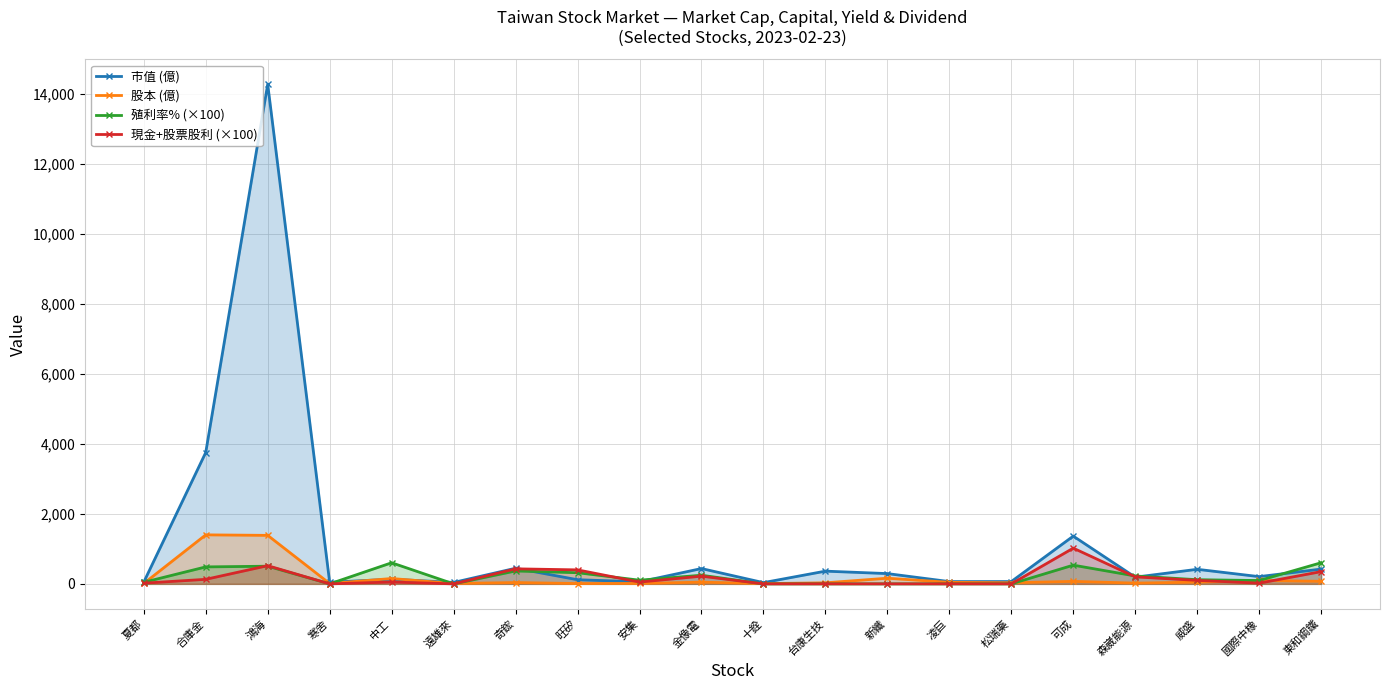

Which has a higher value, 森崴能源 or 夏都?

森崴能源